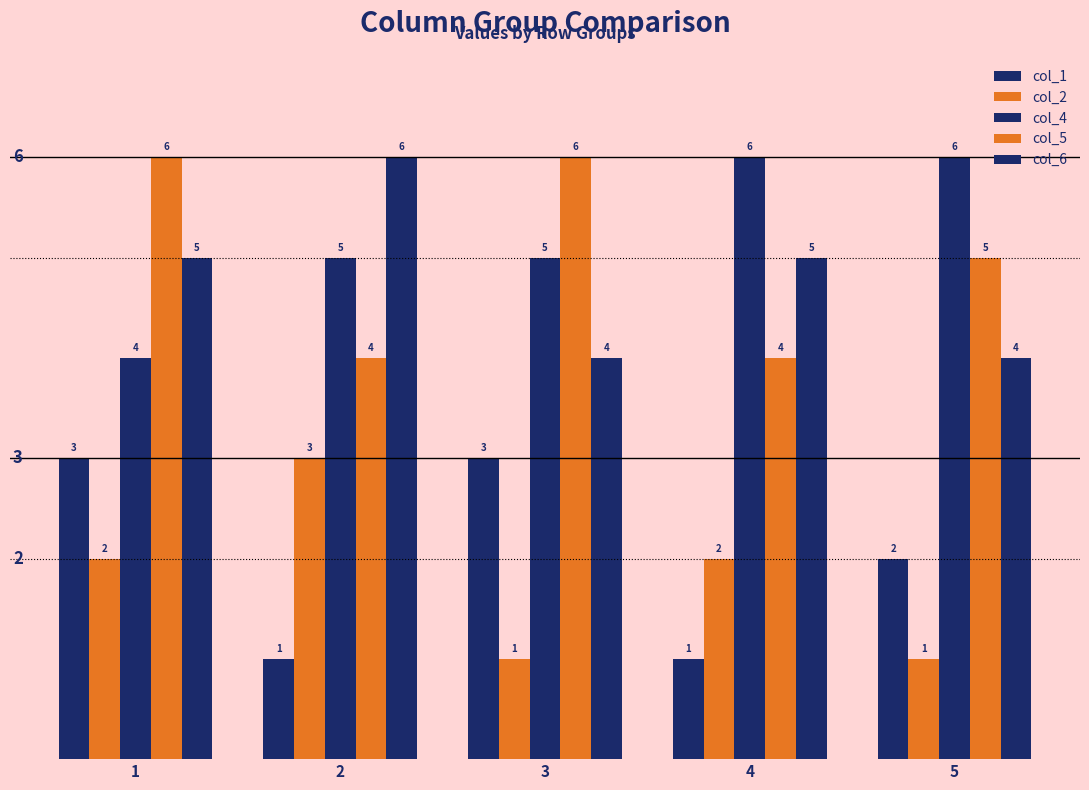

Between 3 and 5, which series saw the biggest shift?

col_1